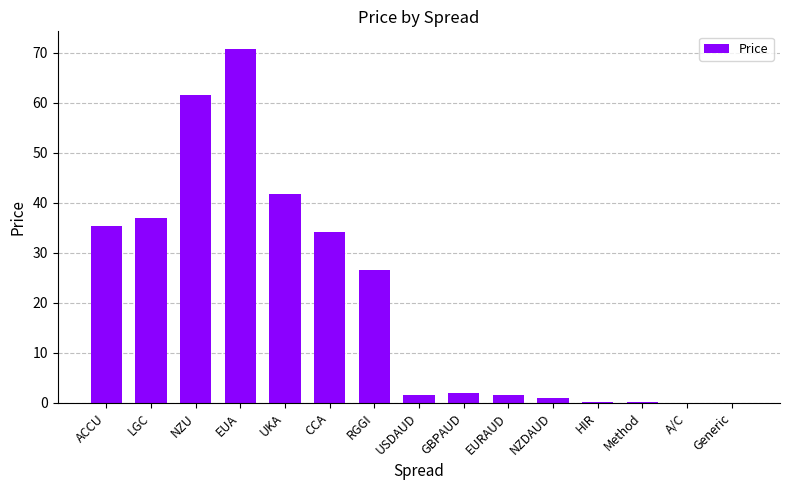

What value does the data have at RGGI?

26.5